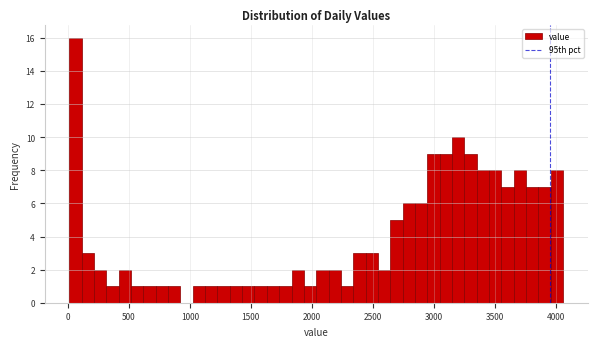

Read against the x-axis, roughly where is the centre of the tallest bar?

50